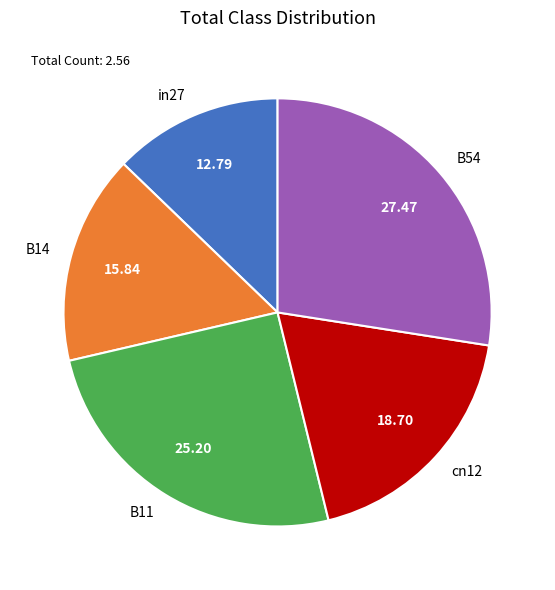

Which category has the biggest portion of the pie?

B54